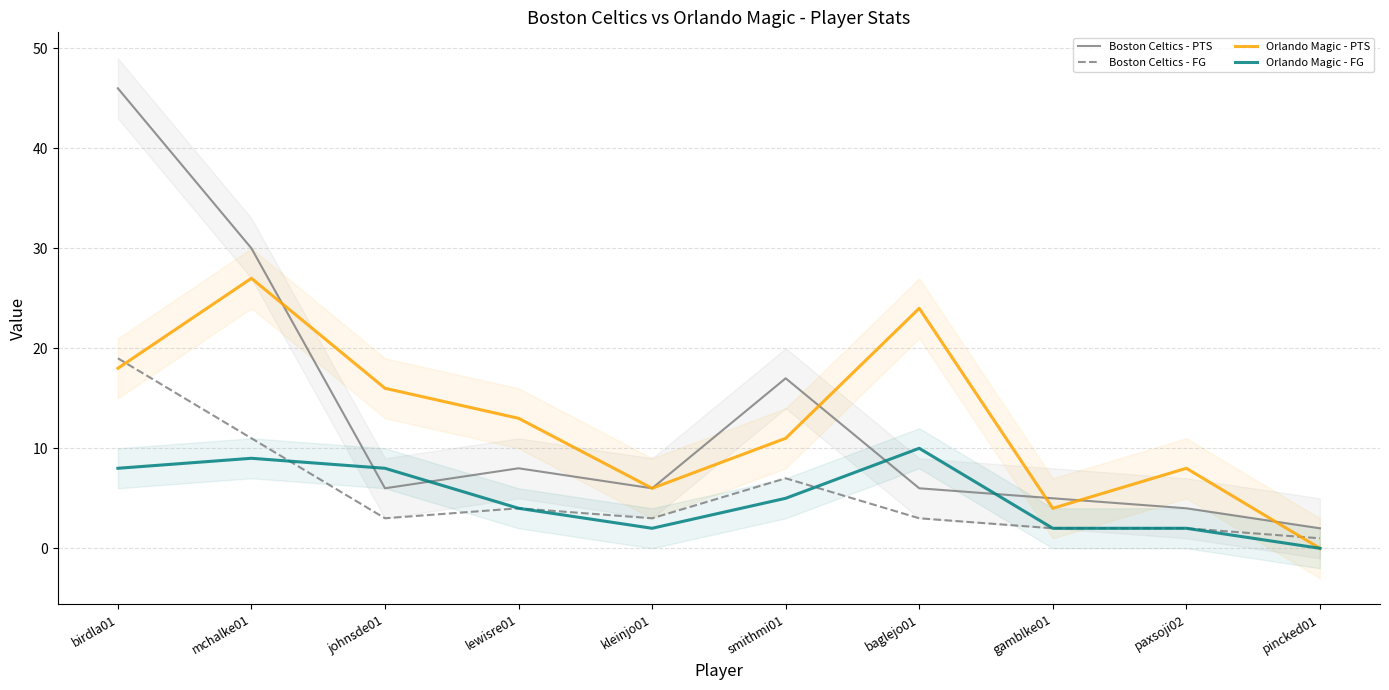

Reading left to right, transcribe all the data shown in this chart.

Boston Celtics - PTS: 46	30	6	8	6	17	6	5	4	2
Boston Celtics - FG: 19	11	3	4	3	7	3	2	2	1
Orlando Magic - PTS: 18	27	16	13	6	11	24	4	8	0
Orlando Magic - FG: 8	9	8	4	2	5	10	2	2	0